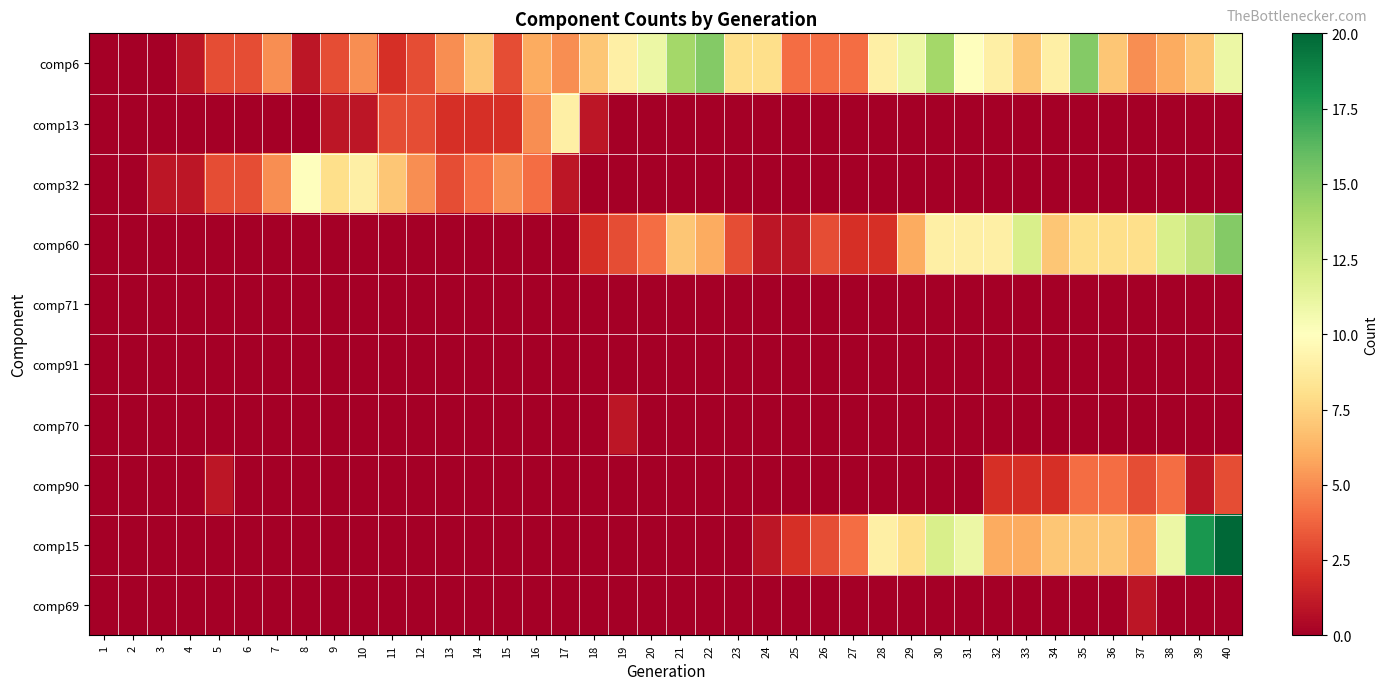

What is the difference between the highest and lowest values at 25?

4